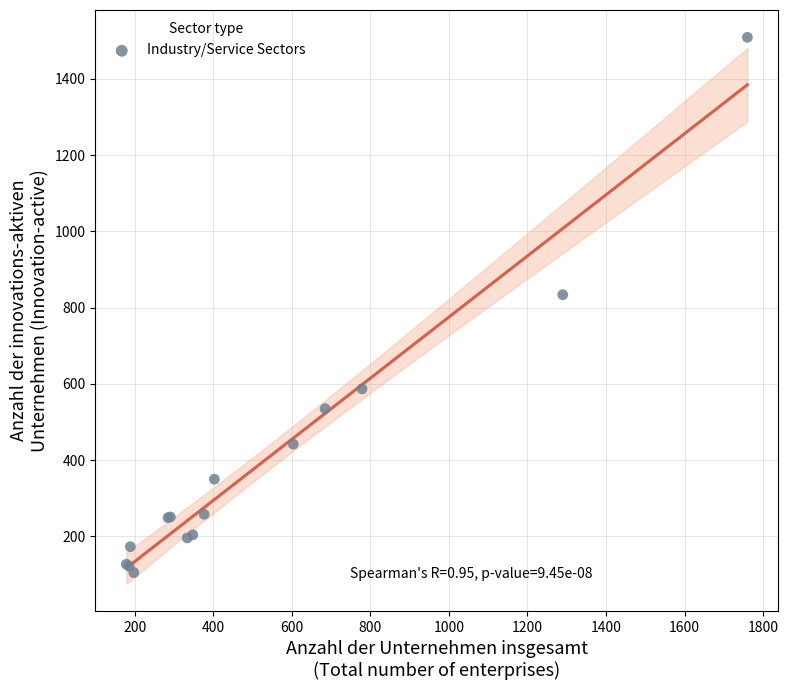

What Y value in the scatter plot is closest to 807?

834